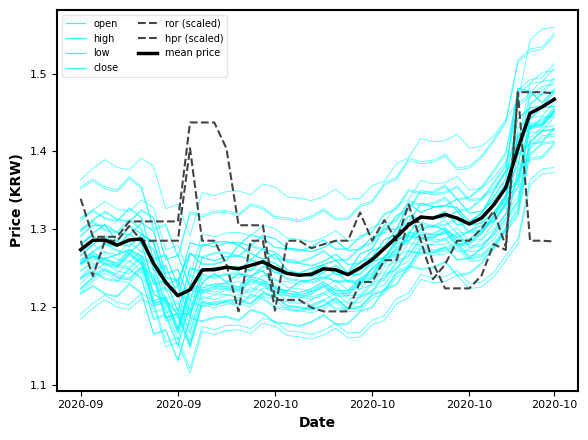

List the labels in order of hpr value, smallest first.

2020-10-05, 2020-10-06, 2020-10-07, 2020-10-04, 2020-10-01, 2020-10-02, 2020-10-03, 2020-10-15, 2020-10-16, 2020-10-17, 2020-10-08, 2020-10-09, 2020-10-18, 2020-10-14, 2020-10-10, 2020-10-11, 2020-10-20, 2020-10-19, 2020-09-16, 2020-09-17, 2020-09-18, 2020-09-28, 2020-09-29, 2020-09-30, 2020-10-12, 2020-10-13, 2020-09-19, 2020-09-20, 2020-09-21, 2020-09-22, 2020-09-23, 2020-09-15, 2020-09-27, 2020-09-24, 2020-09-25, 2020-09-26, 2020-10-24, 2020-10-21, 2020-10-22, 2020-10-23